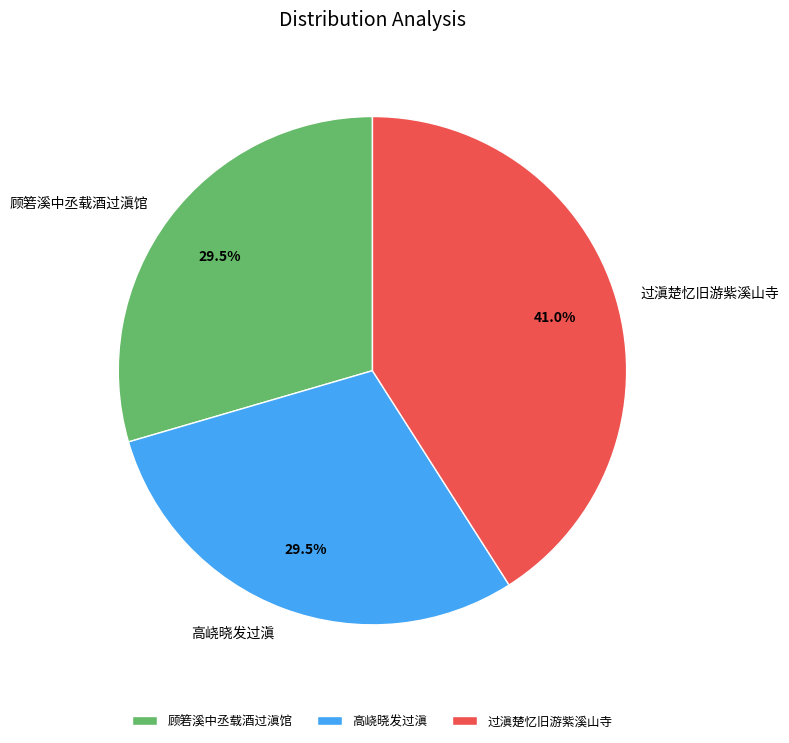

Is 顾箬溪中丞载酒过滇馆 the majority of the pie?

No